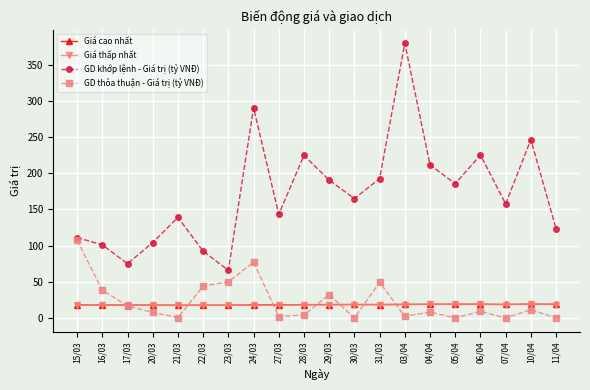

At how many categories does at least one series exceed 204?

6